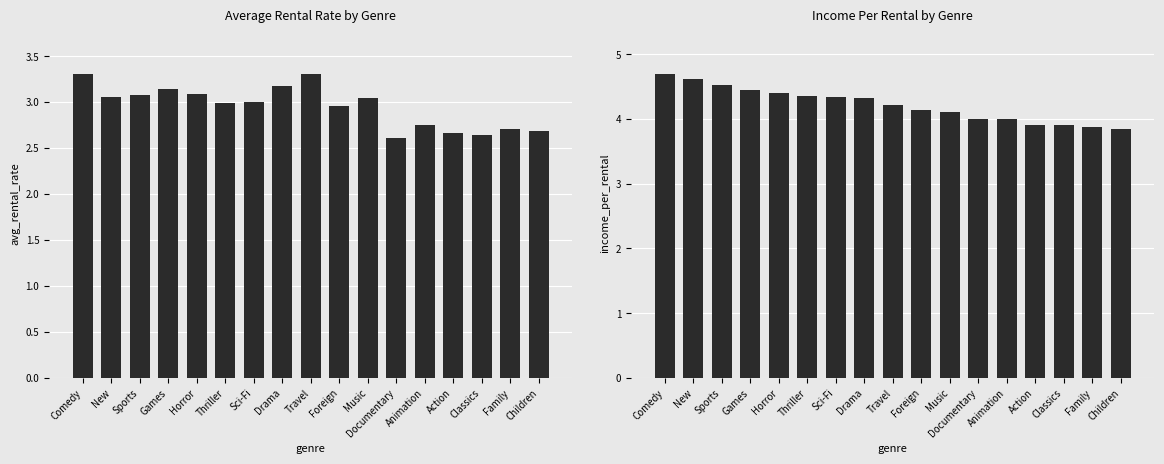

Rank the categories by avg_rental_rate value from lowest to highest.

Documentary, Classics, Action, Children, Family, Animation, Foreign, Thriller, Sci-Fi, Music, New, Sports, Horror, Games, Drama, Comedy, Travel